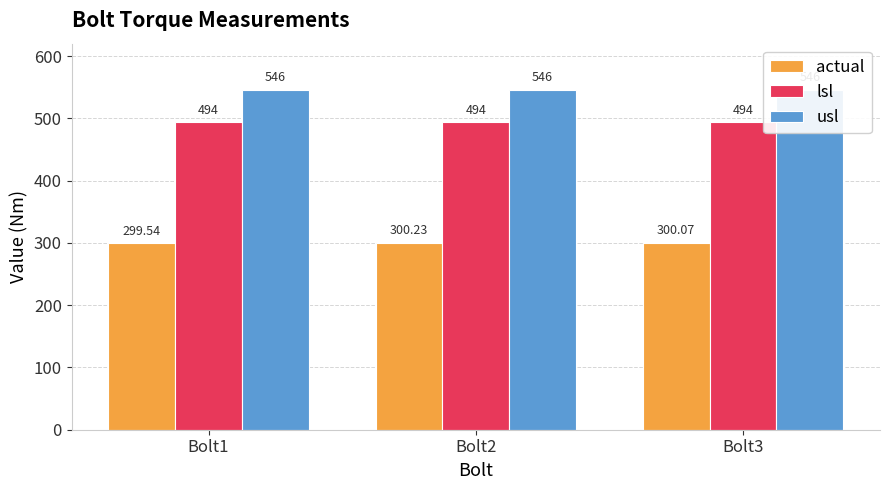

What is the total value across all series at Bolt3?

1340.1